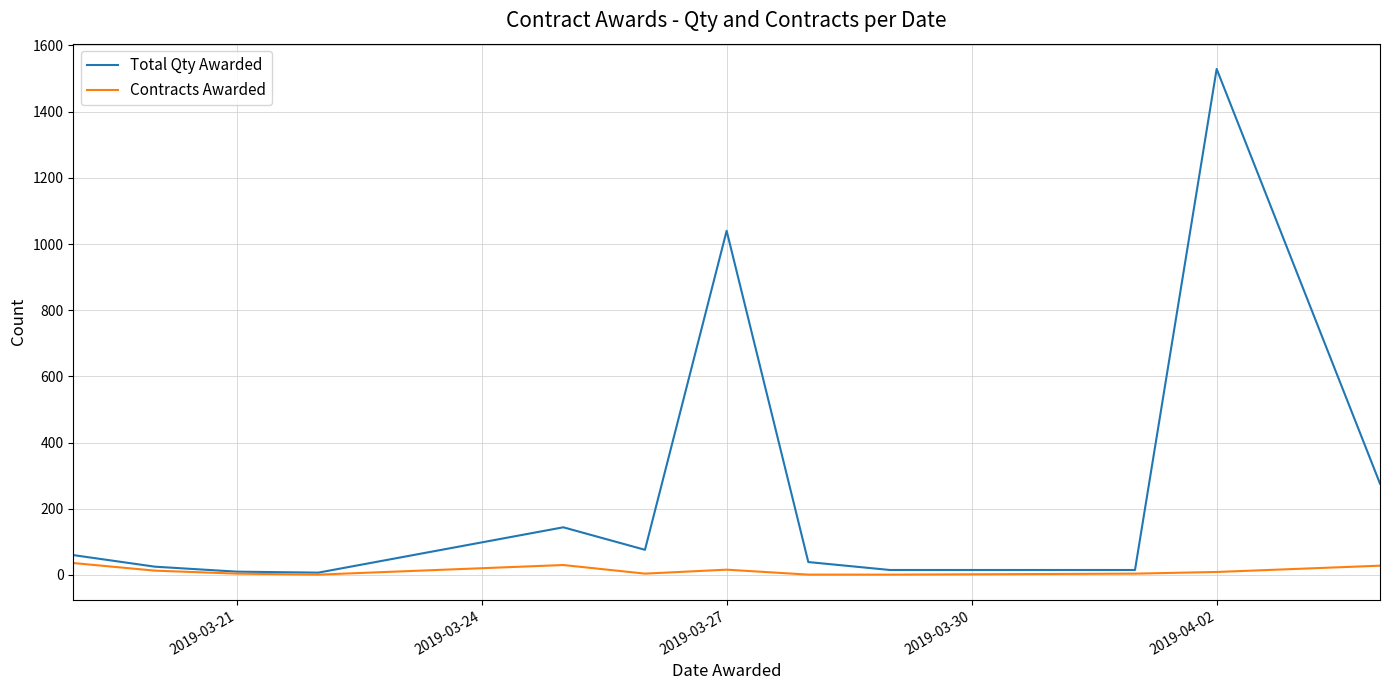

Which series has the widest spread of values?

Total Qty Awarded